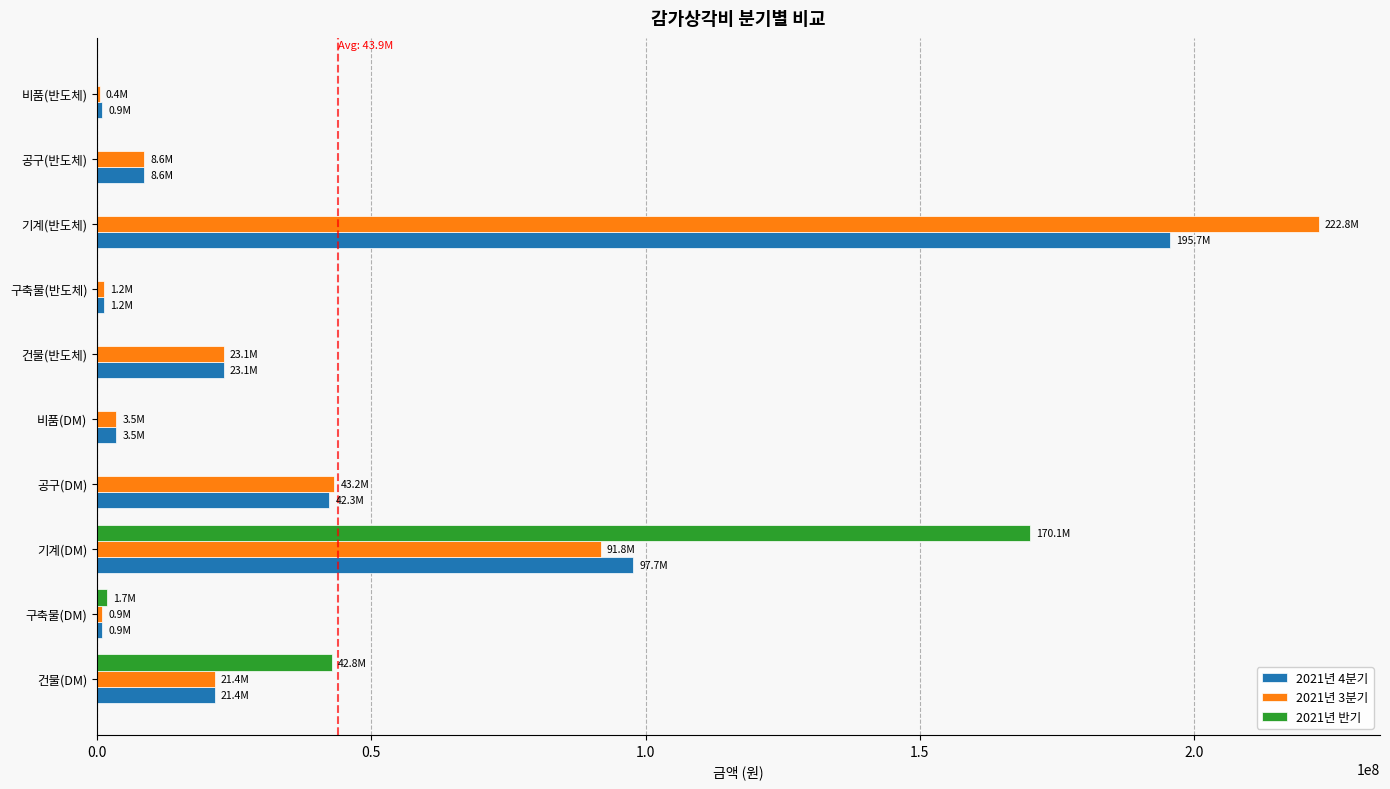

At which label is 2021년 3분기 closest to 111609745?

기계(DM)